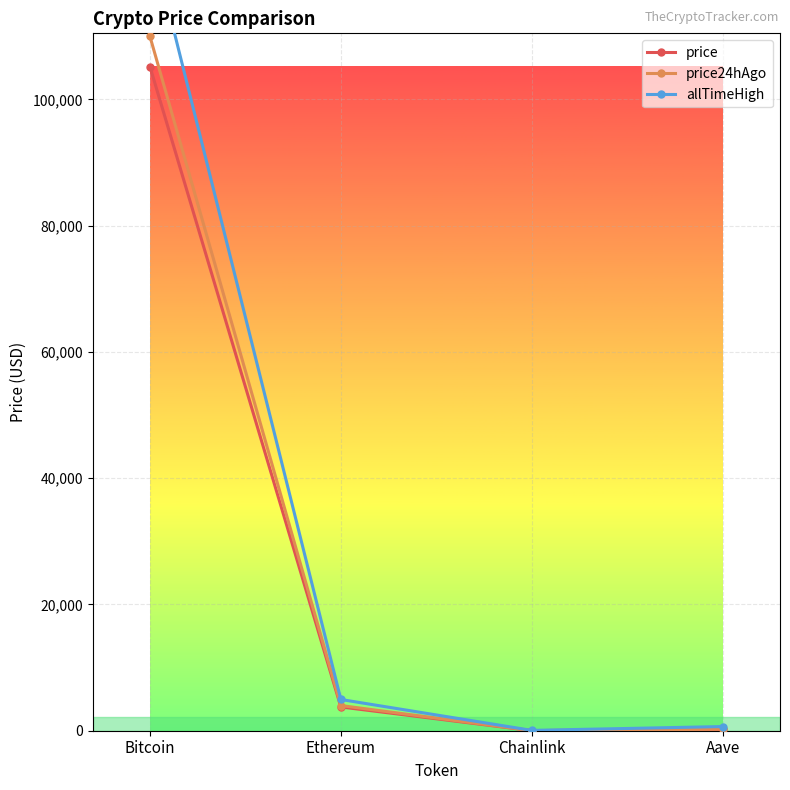

What is the label of the 1st point from the left?

Bitcoin